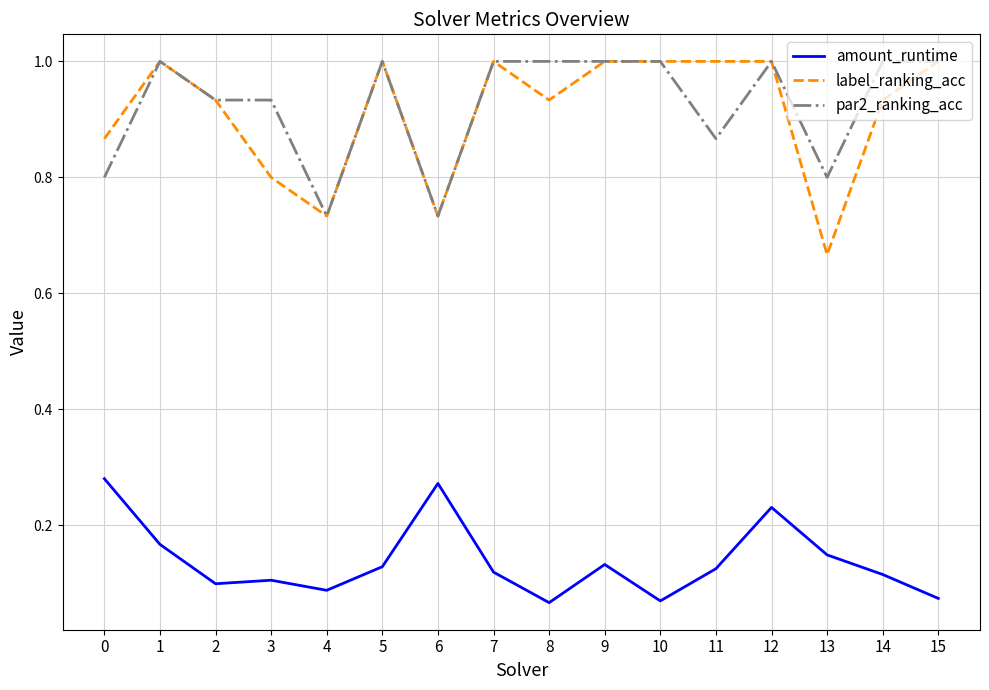

What is the difference between the highest and lowest values at 2?

0.8